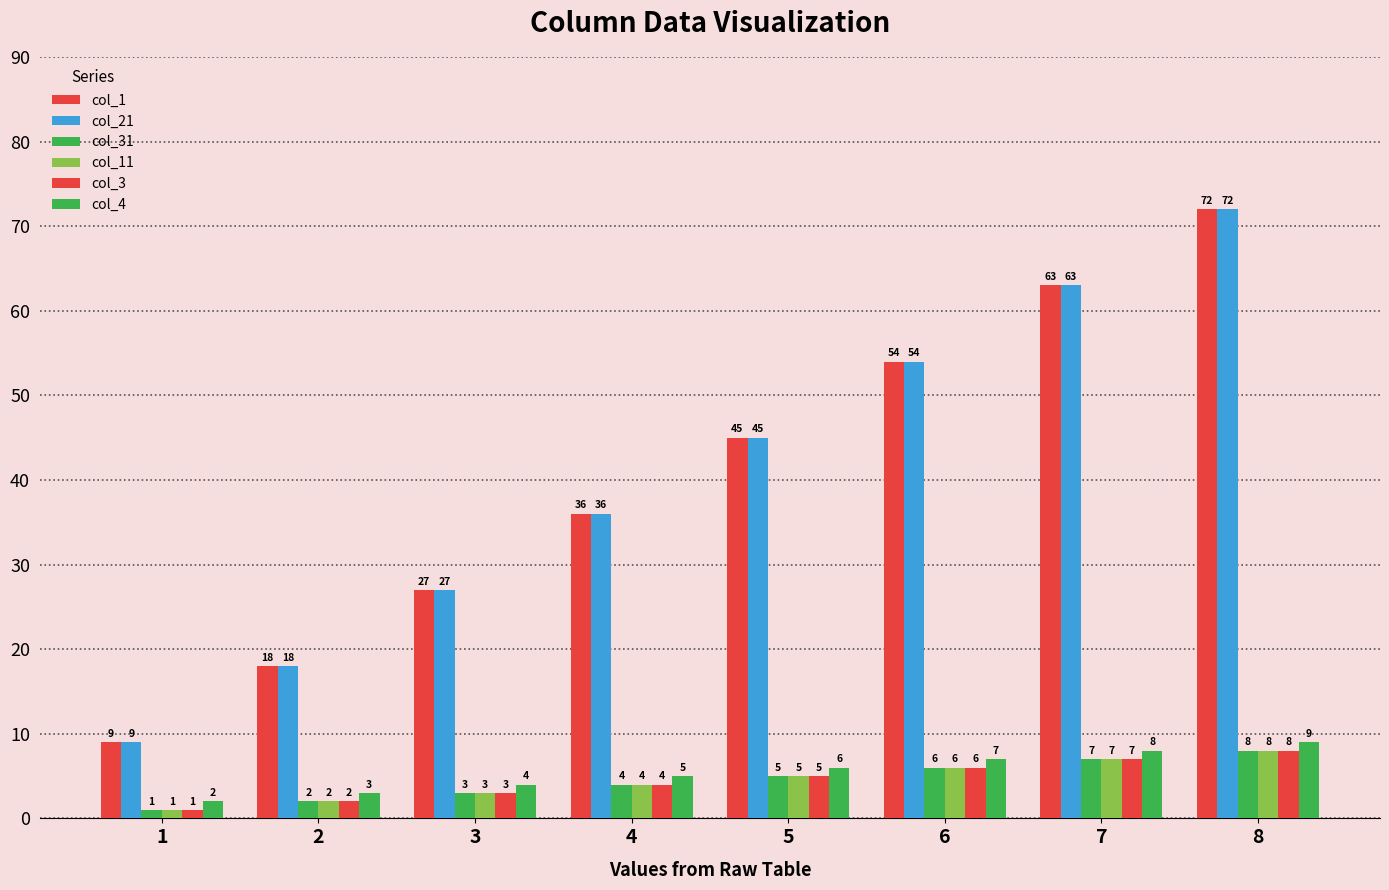

What is the sum of the col_11 values at 6 and 2?

8